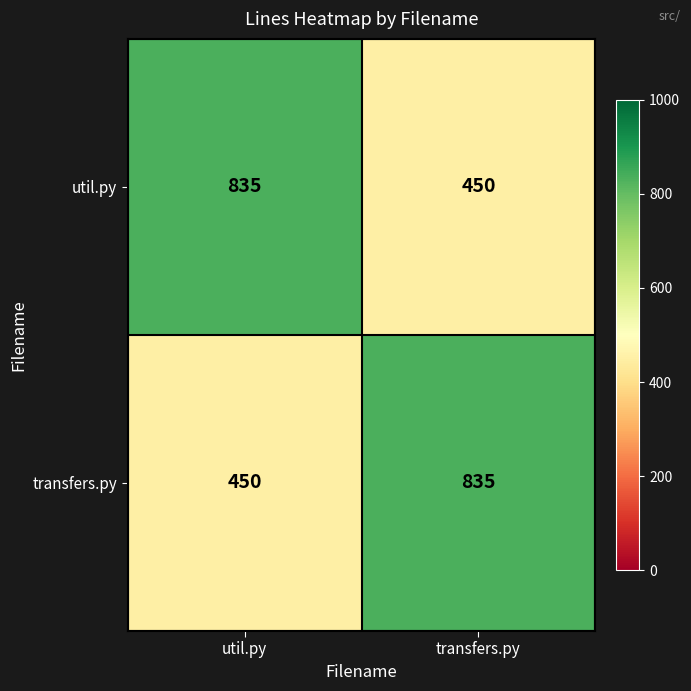

Rank the series at transfers.py from highest to lowest value.

transfers.py, util.py